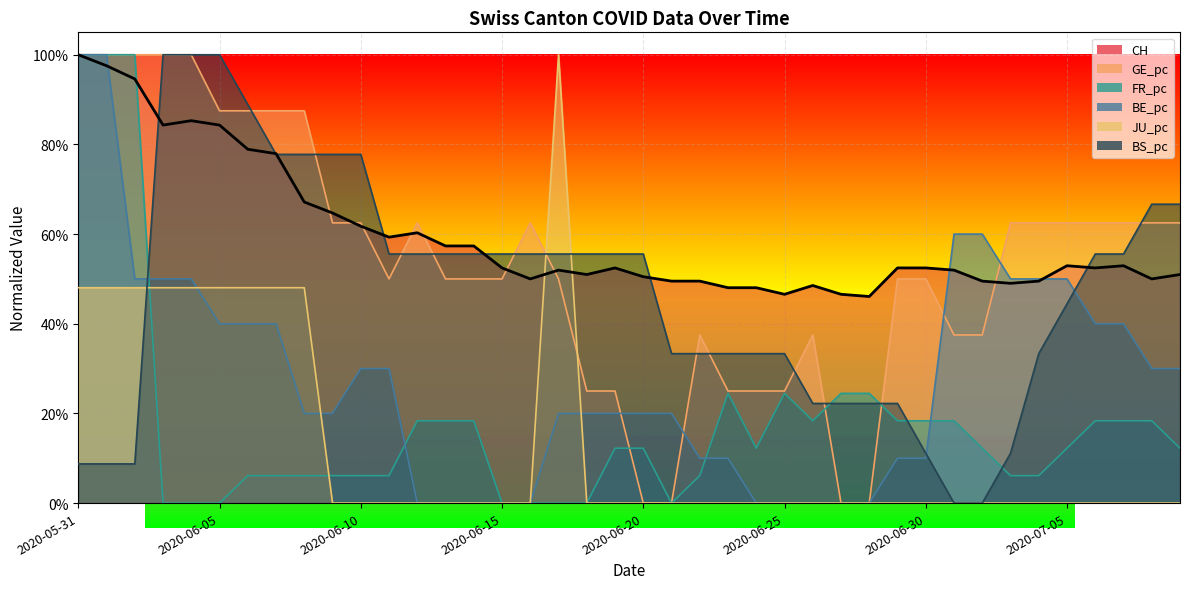

At which label is GE_pc closest to 0?

2020-06-20